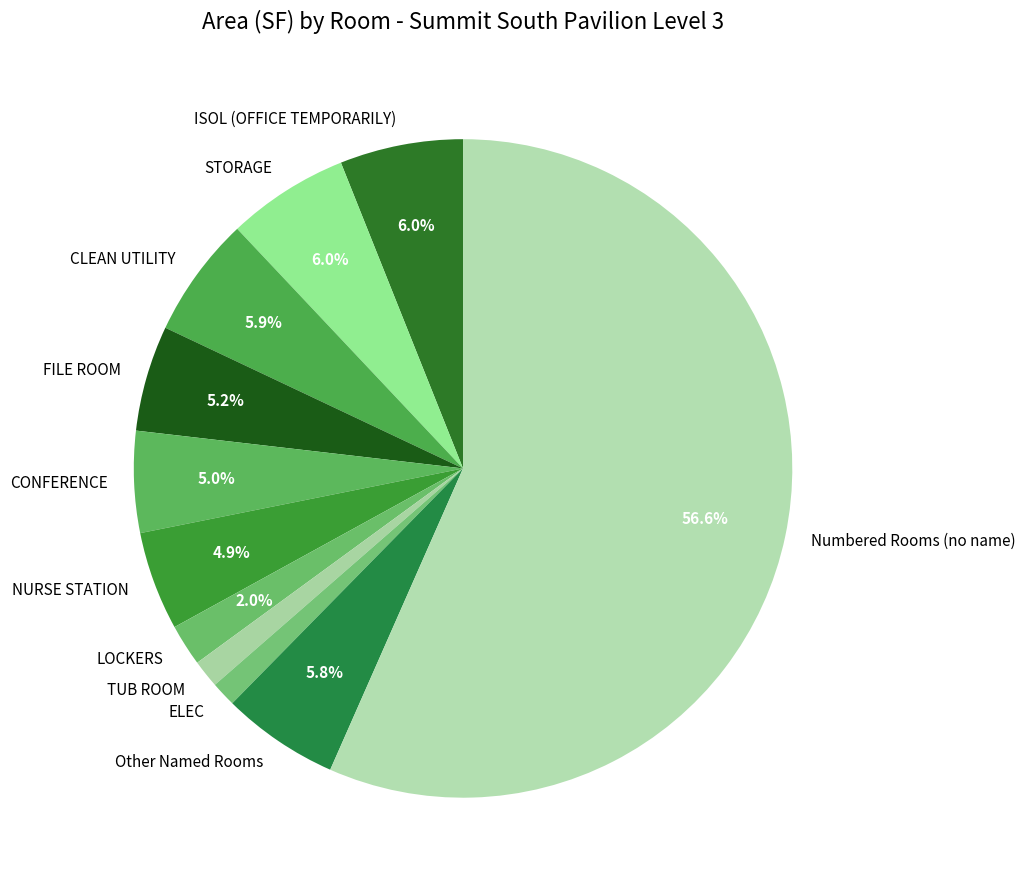

To the nearest percent, what is the average slice percentage?

9%